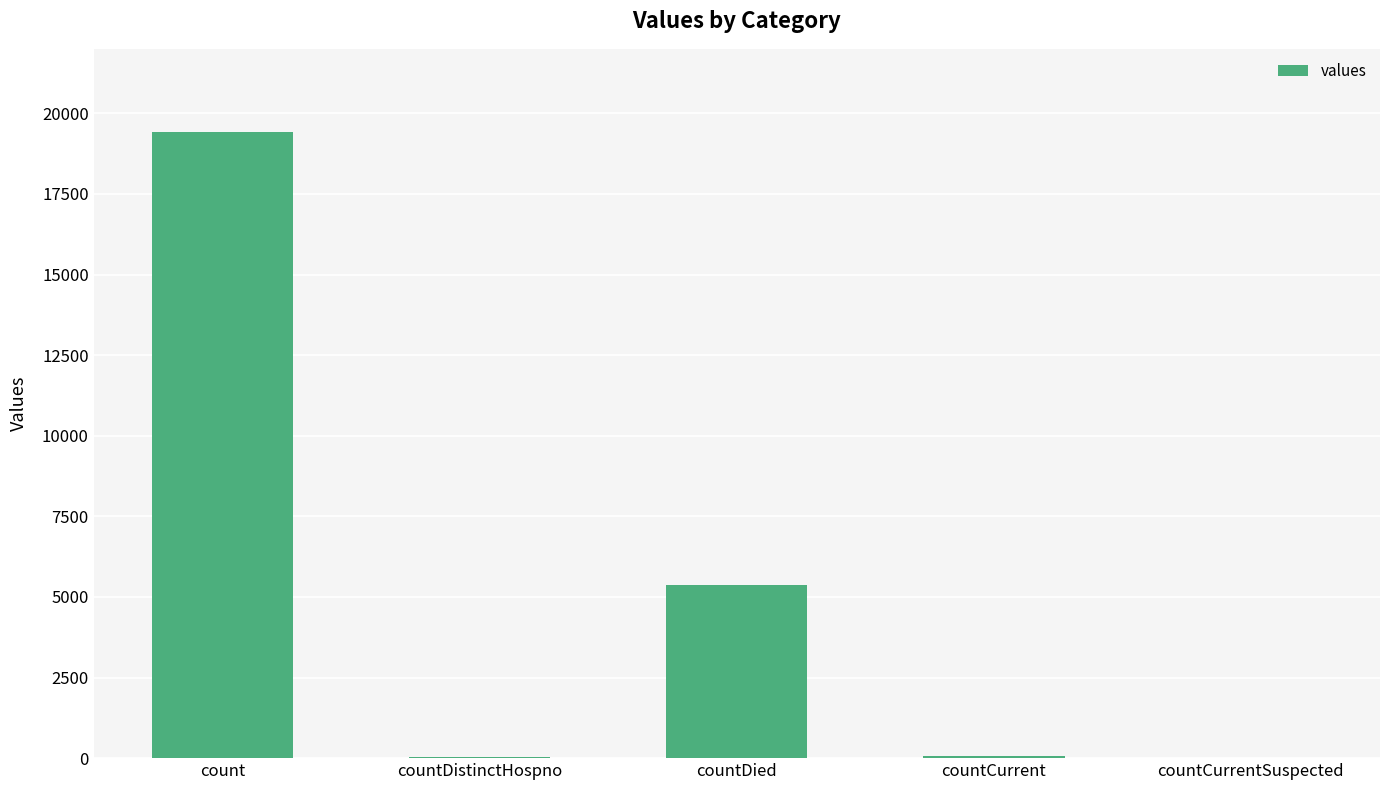

The chart shows a value of -13014 at countCurrentSuspected. True or false?

False